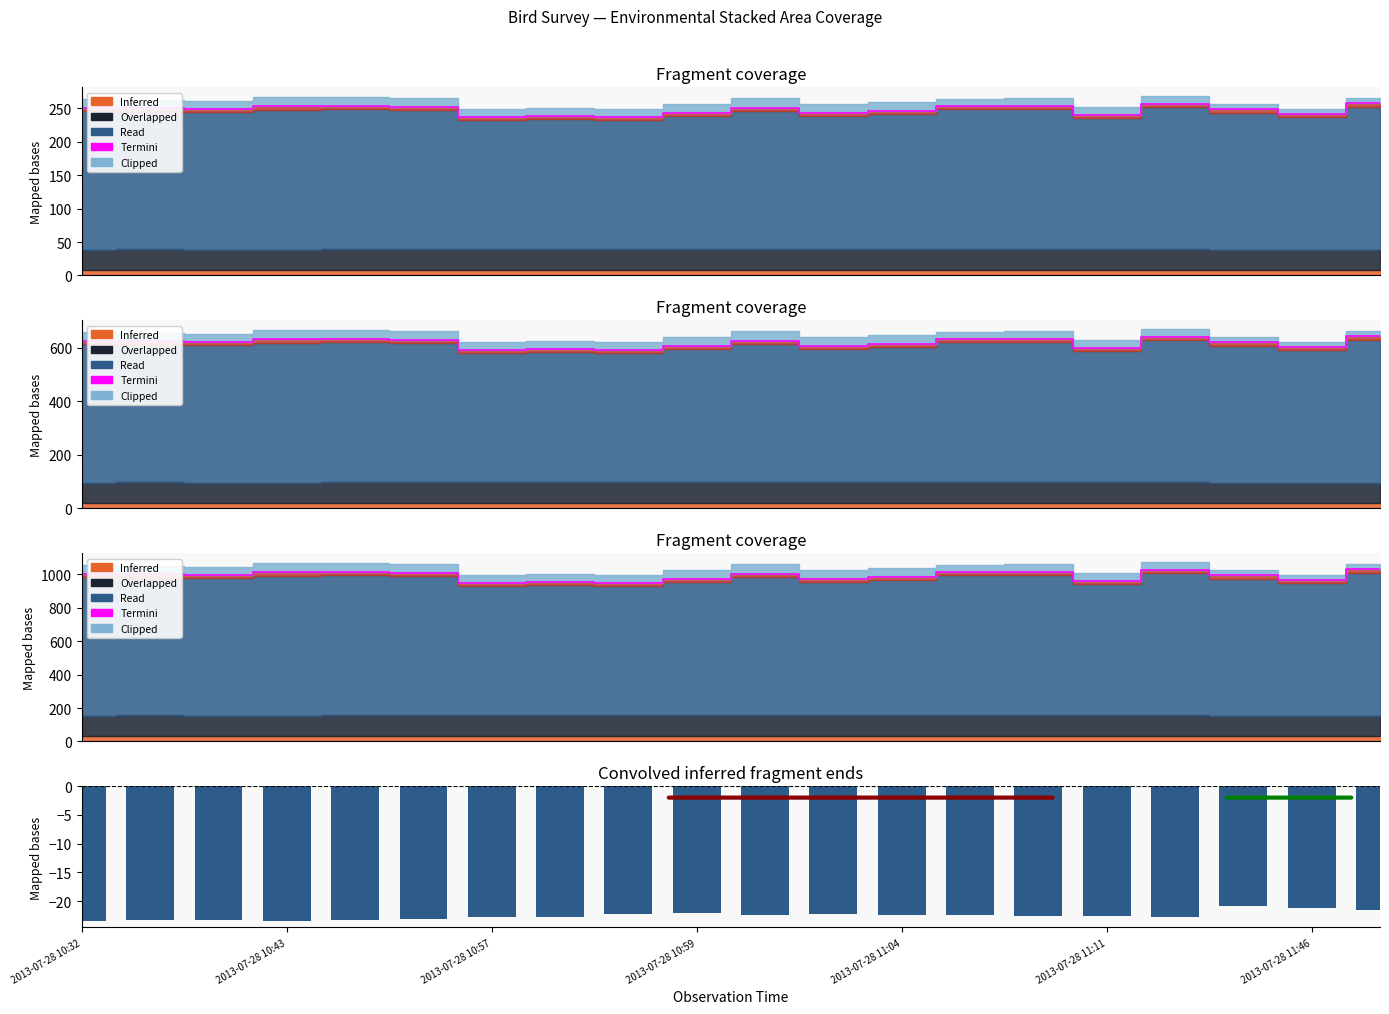

Where is the data nearest to the value -22?

2013-07-28 10:59